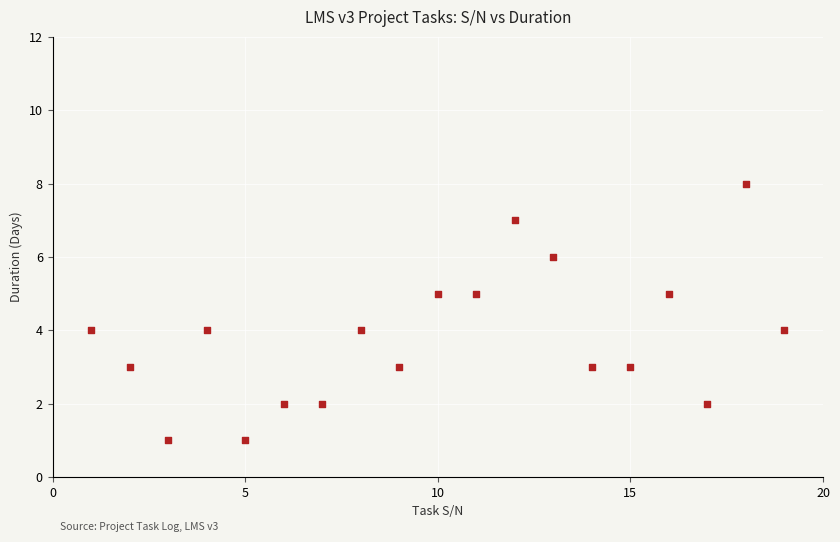

What is the range of X values (max minus min)?

18